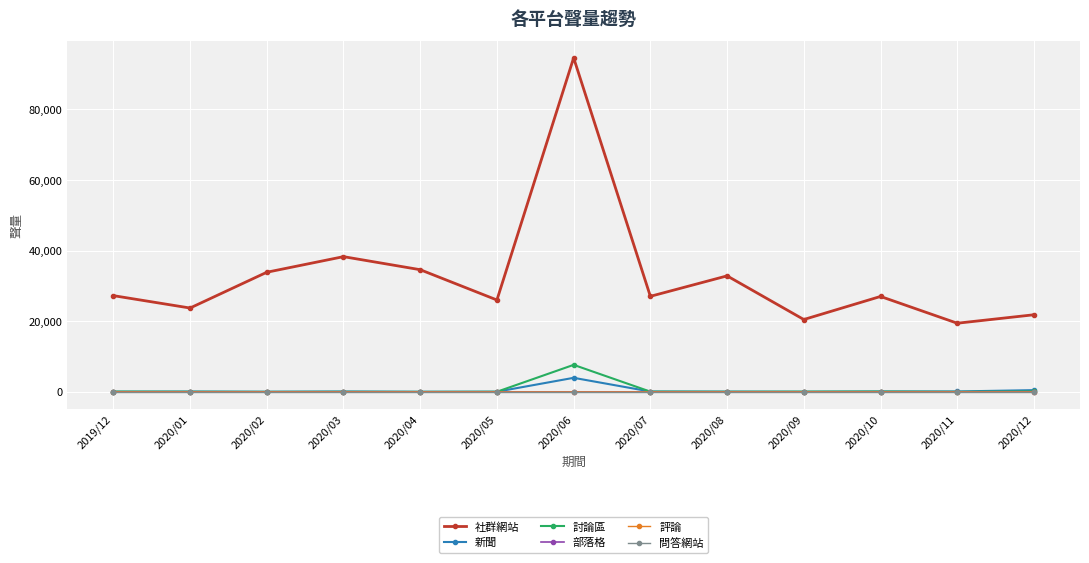

The value of 問答網站 at 2020/03 is 0. True or false?

True